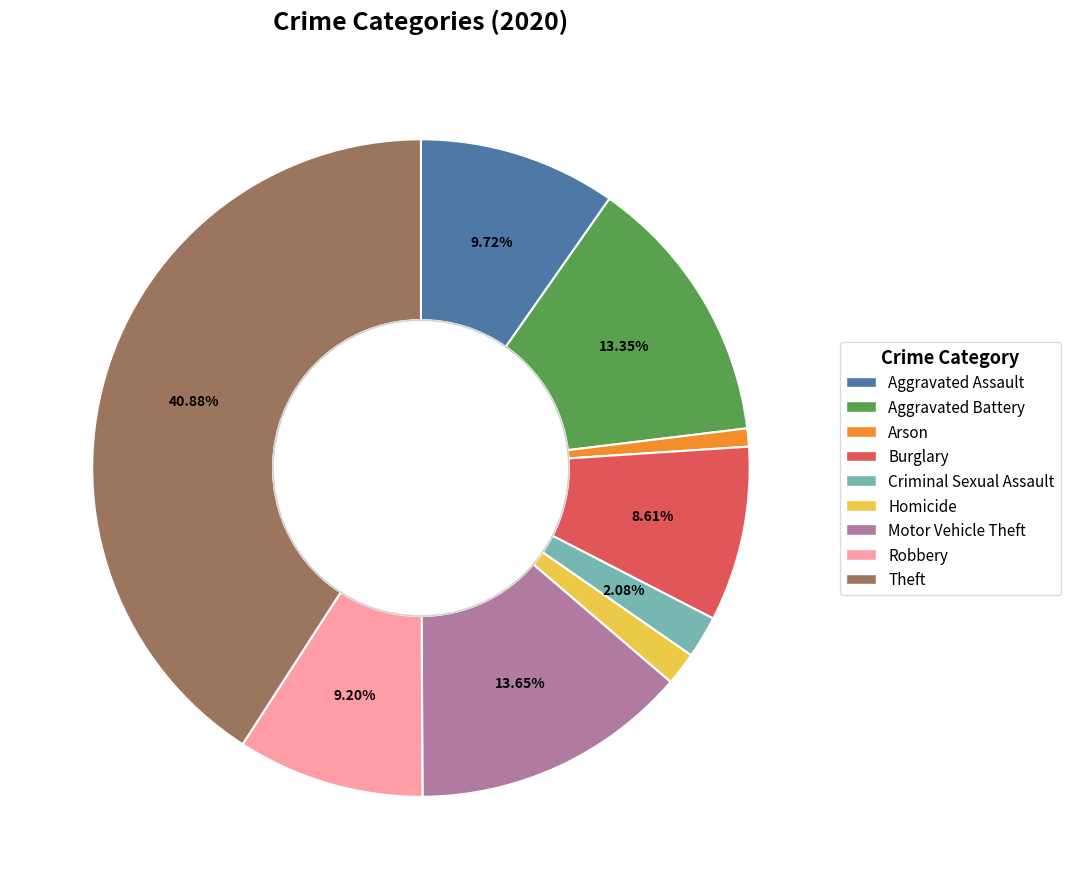

To the nearest percent, what percentage of the pie is Burglary?

9%